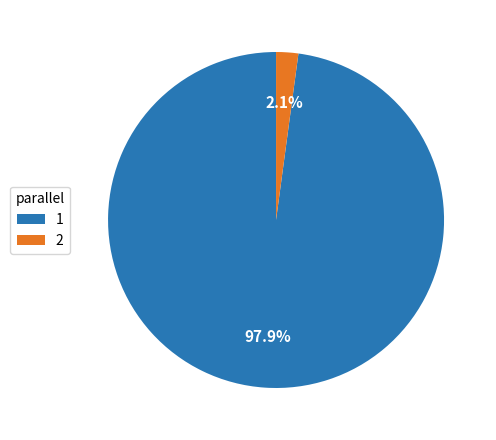

What is the total percentage of 1 and 2?

100.0%